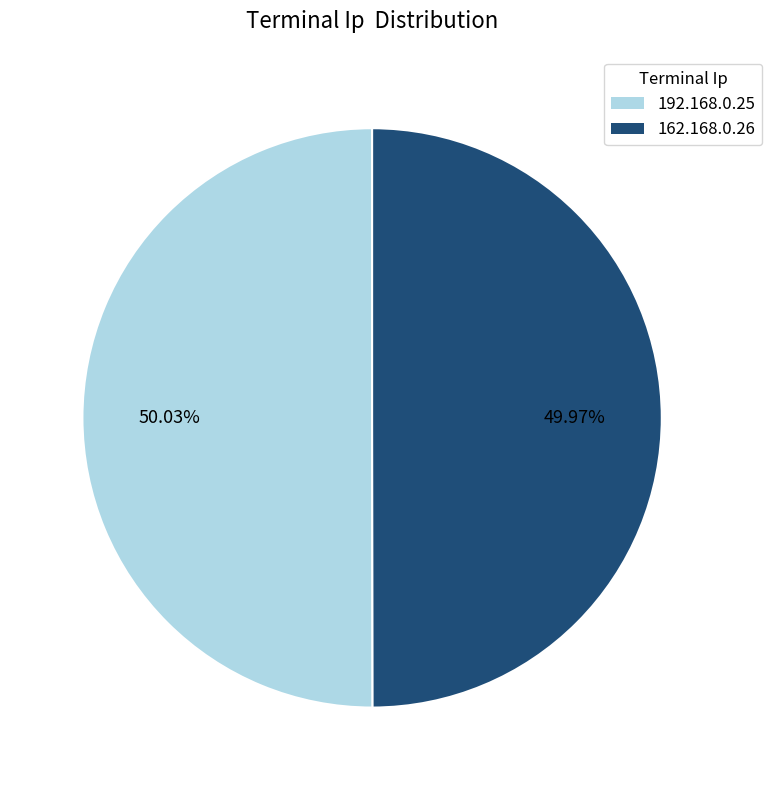

Is there any slice that represents more than half of the pie?

Yes